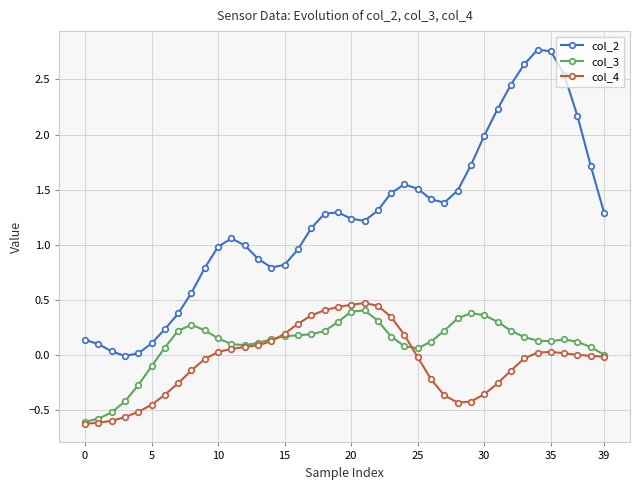

What is the value of the col_2 point at the 20th from the left?

1.3